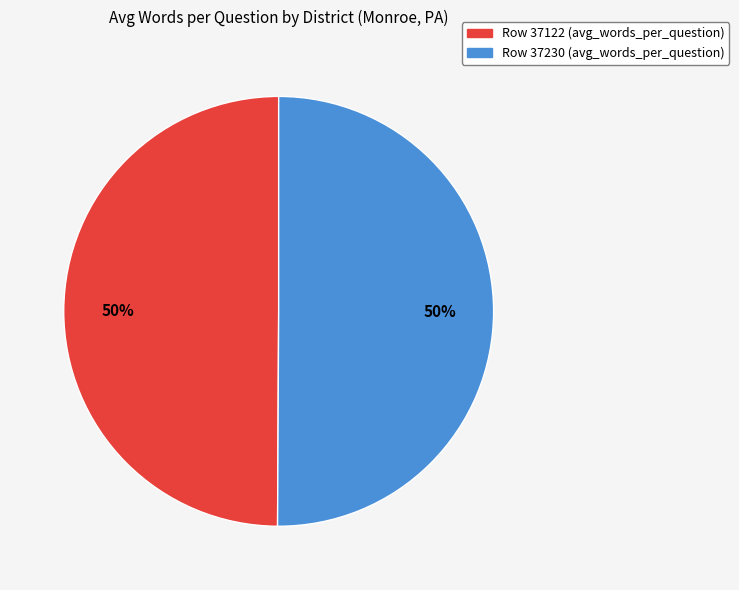

Is it true that Row 37122 (avg_words_per_question) is 59% of the pie?

False